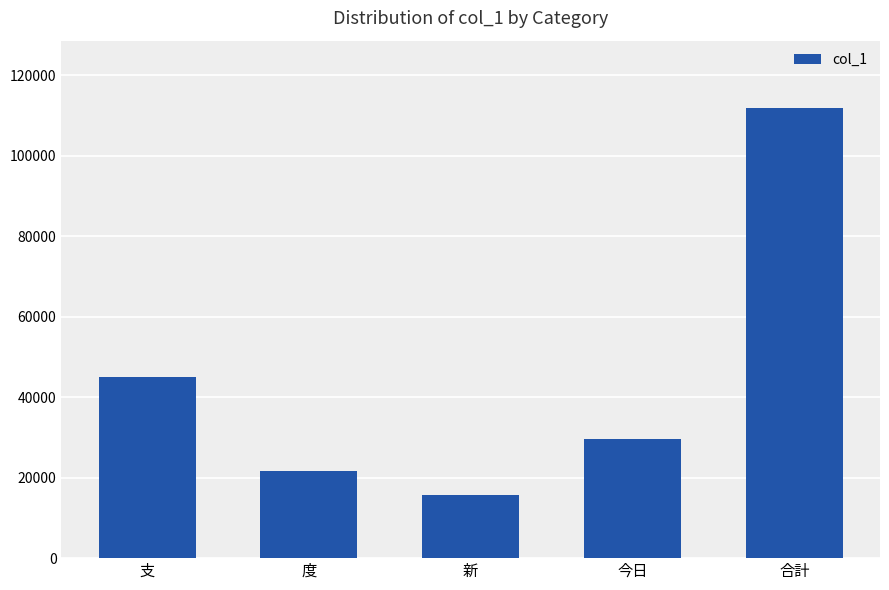

Which label corresponds to the largest value in the chart?

合計